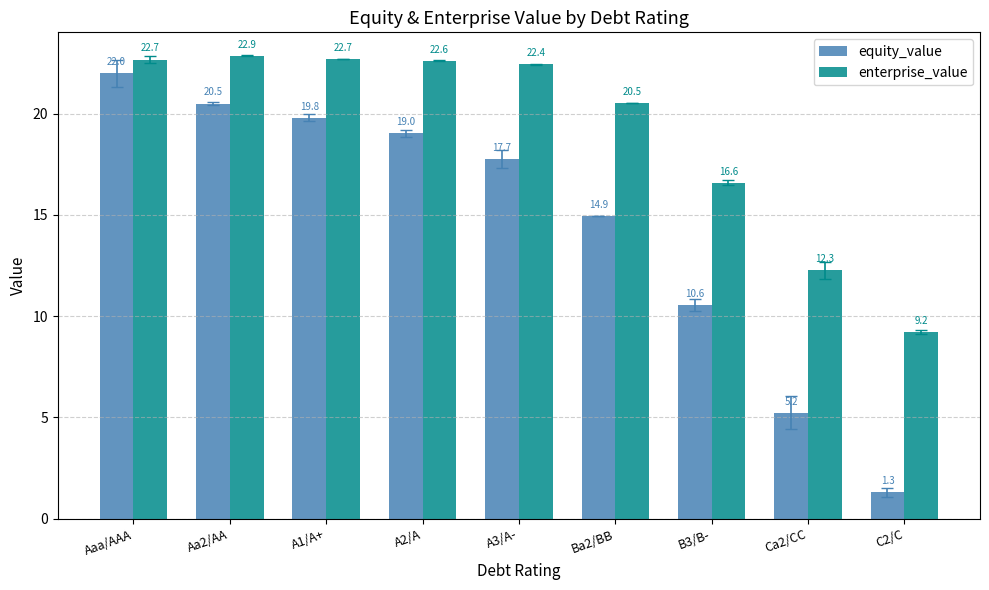

Is the value of equity_value at A1/A+ greater than the value of enterprise_value at Ca2/CC?

Yes